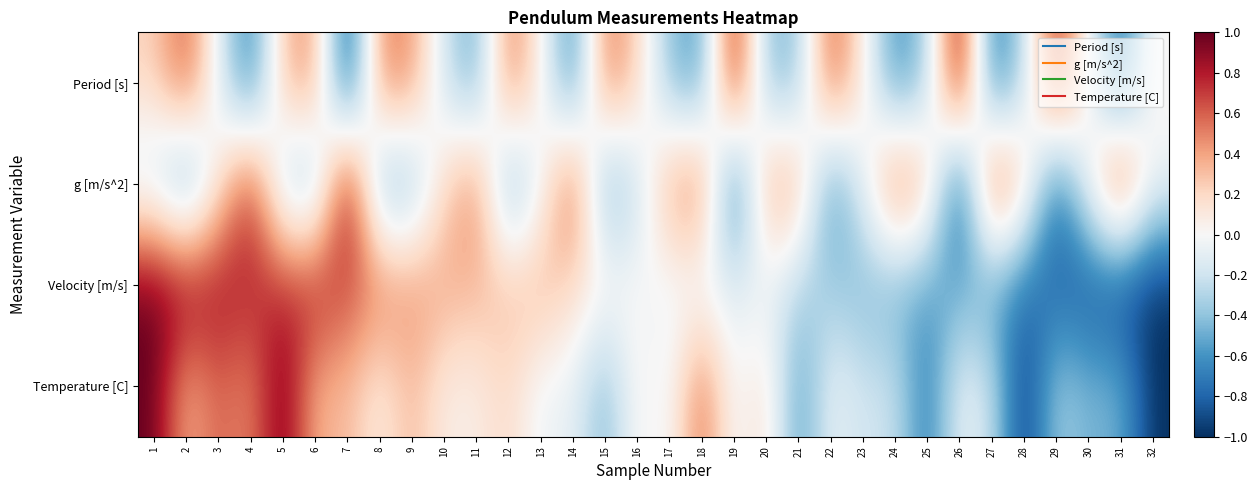

At how many categories does at least one series exceed 0?

32